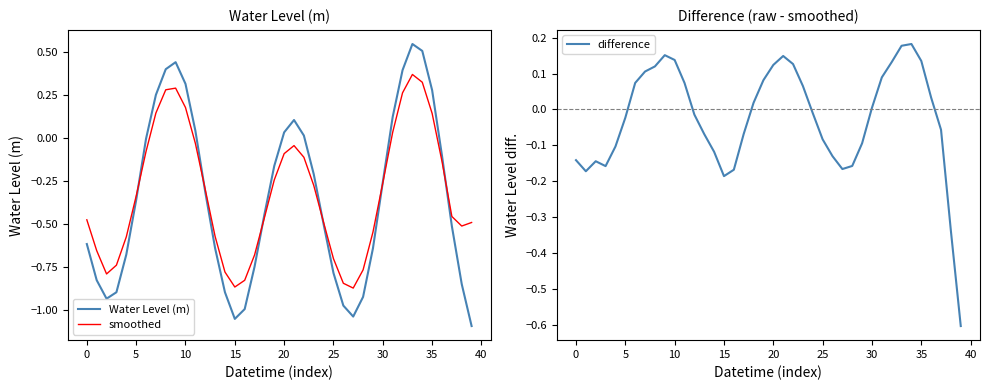

How many data points in Water Level (m) are above 0?

13